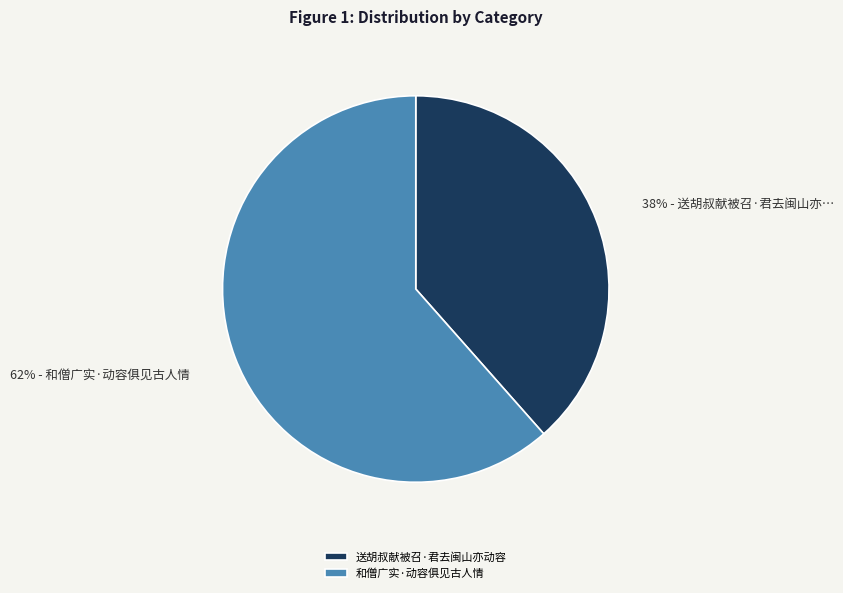

To the nearest percent, what percentage of the pie is 和僧广实·动容俱见古人情?

62%